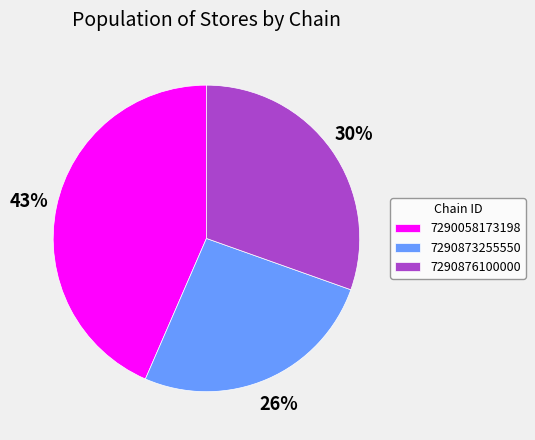

Which slice is the largest?

7290058173198